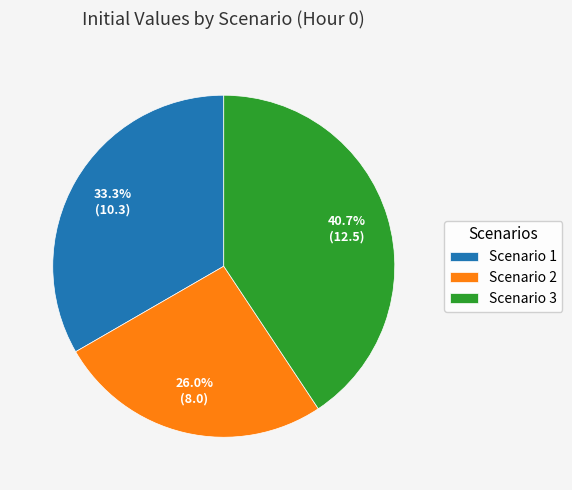

Is it true that Scenario 3 is 41% of the pie?

True